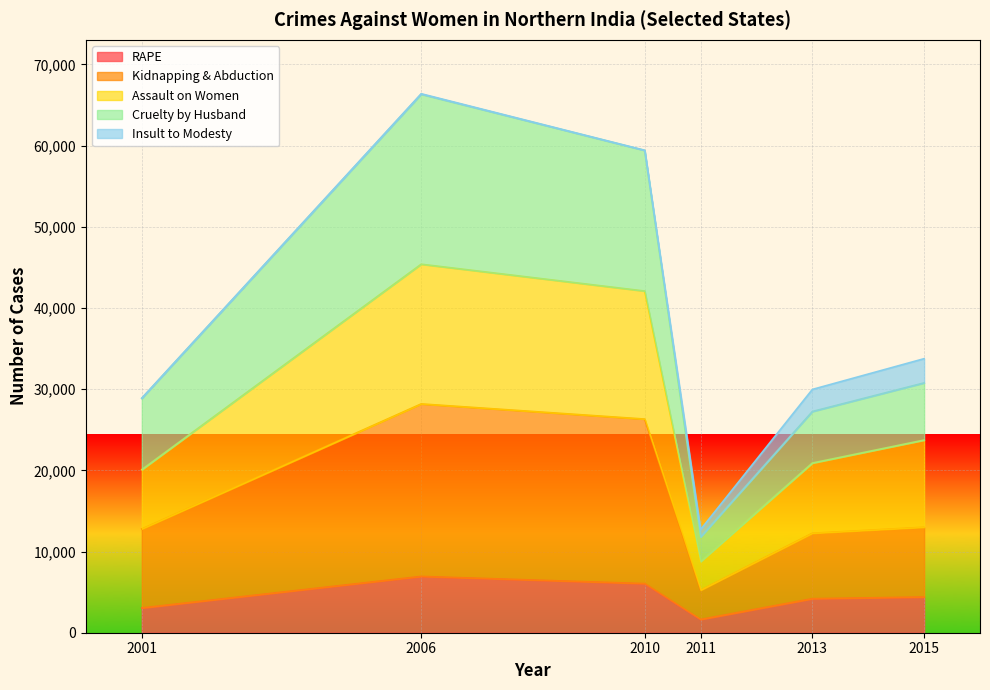

What is the total value across all series at 2015?

33760